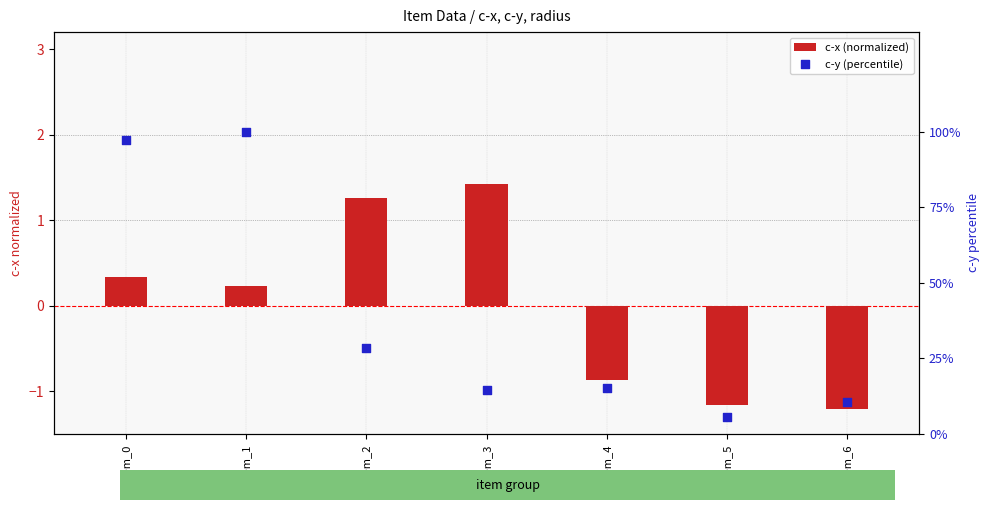

Which series has the largest total across all categories?

c-y (percentile)